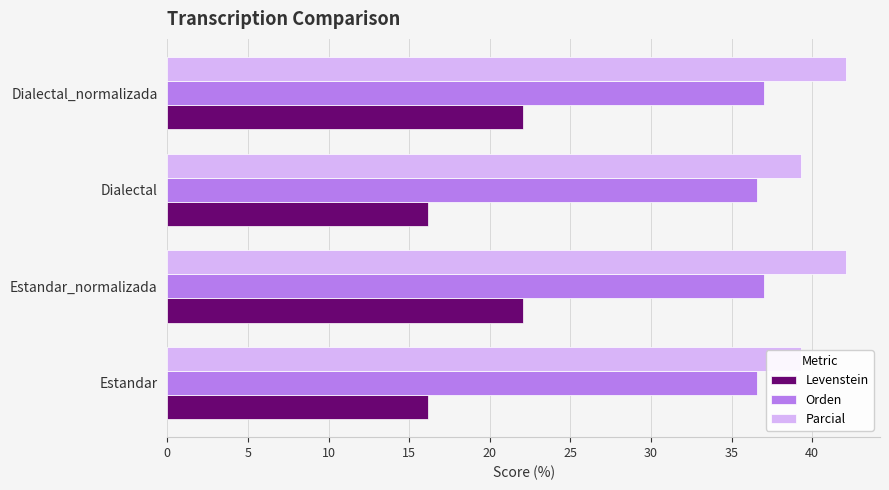

How many bars are there in total?

12